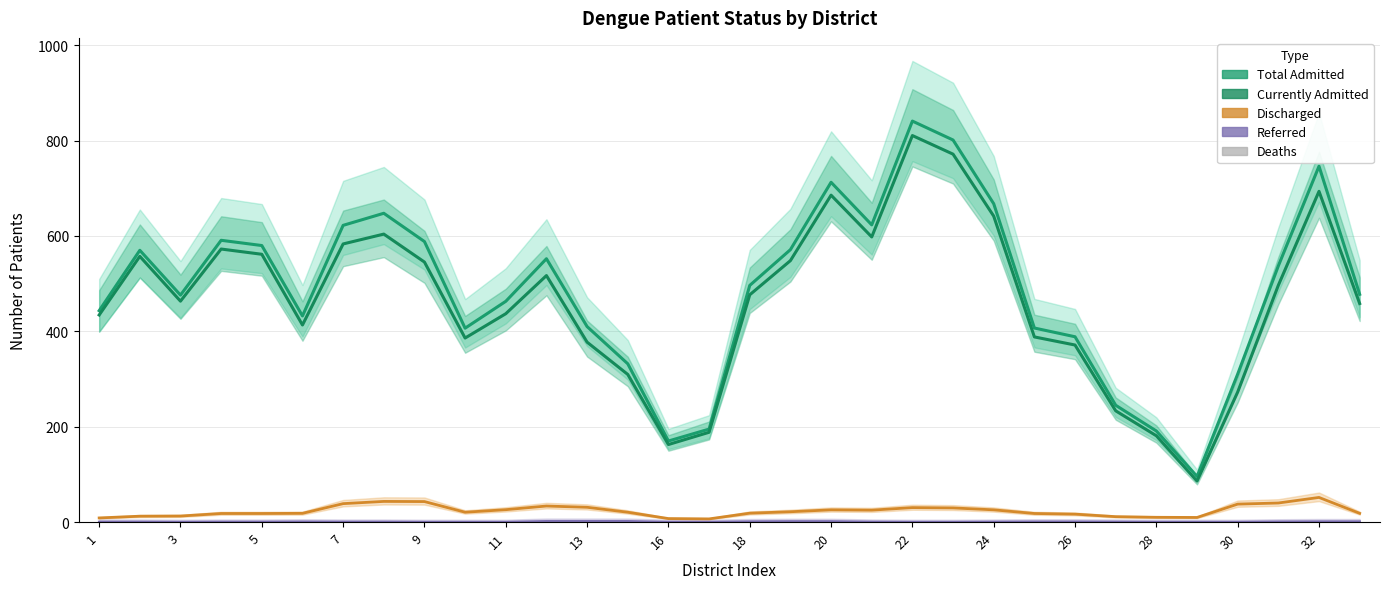

Is it true that Referred equals 0.0 at 28?

True